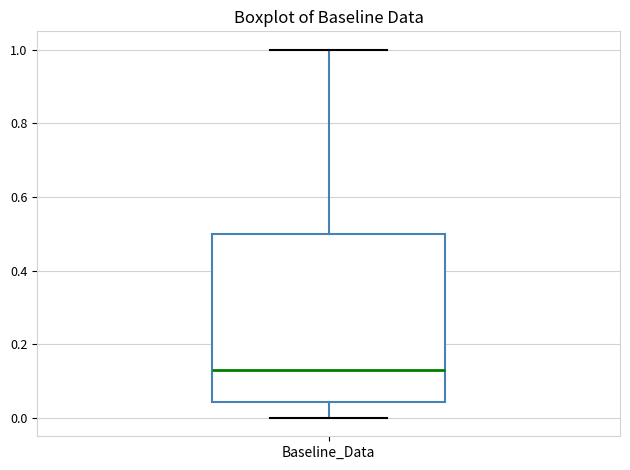

Transcribe this box plot: give where the median line is, the range the box spans, and where the two whiskers end, as read against the y-axis. The values are not printed on the chart, so give them approximately, as read against the axis.

median 0.14, box 0.04 to 0.50, whiskers 0.00 to 1.00